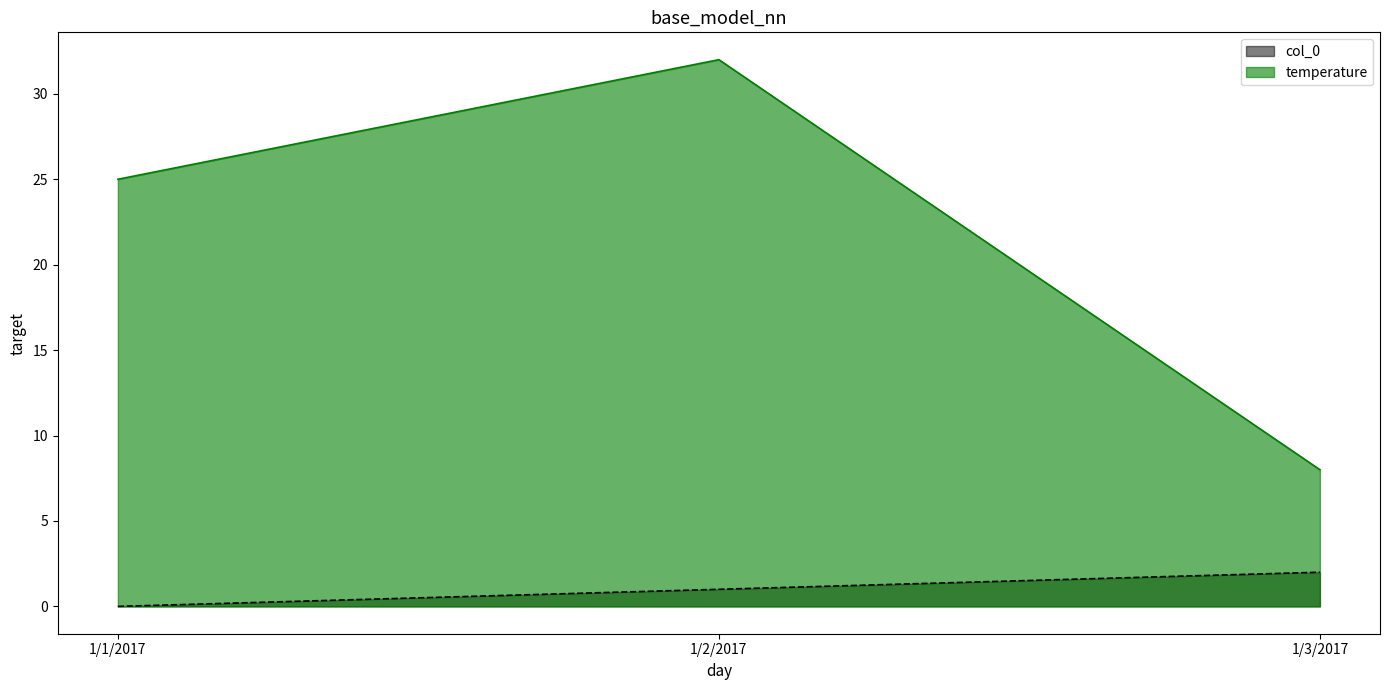

What is the spread (max minus min) of values at 1/2/2017?

31